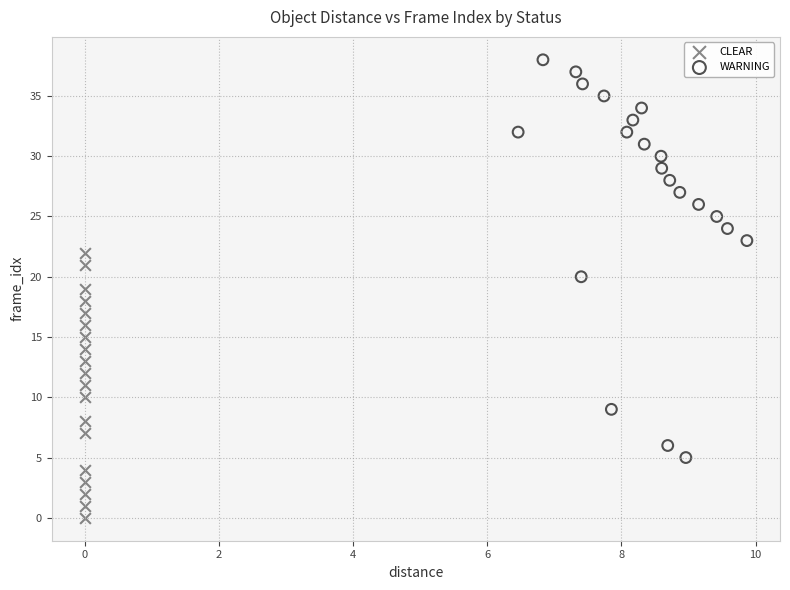

Which series contains the lowest Y value?

CLEAR